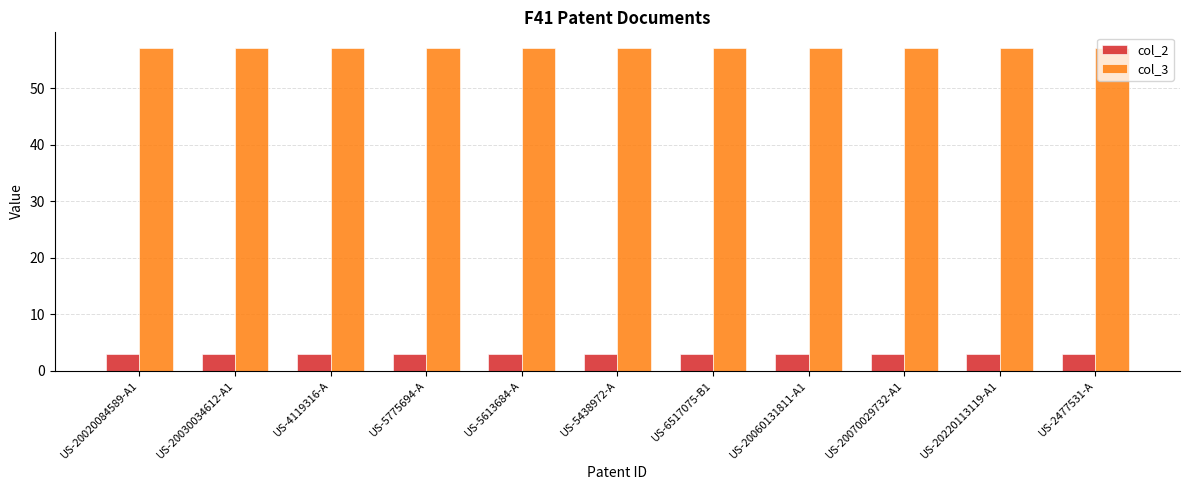

What are all the series names shown in the legend?

col_2, col_3